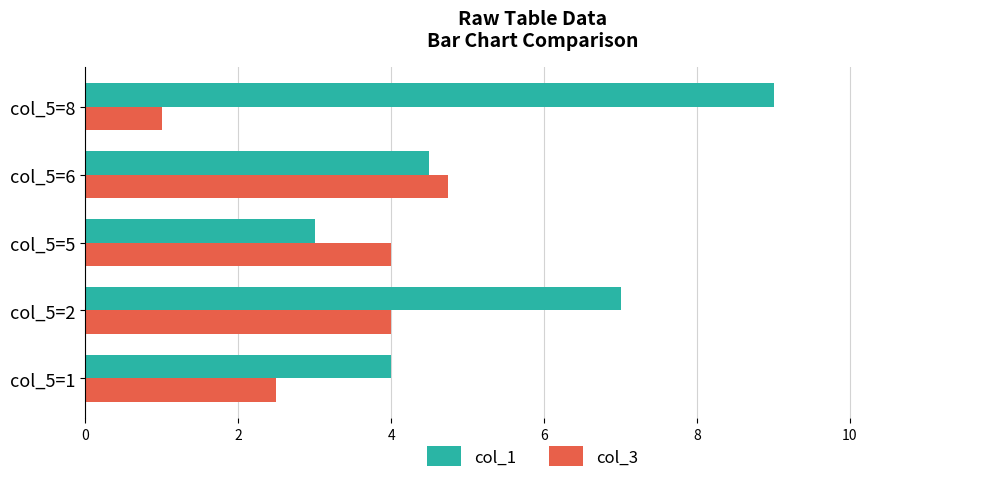

What is the sum of all col_1 values?

27.5